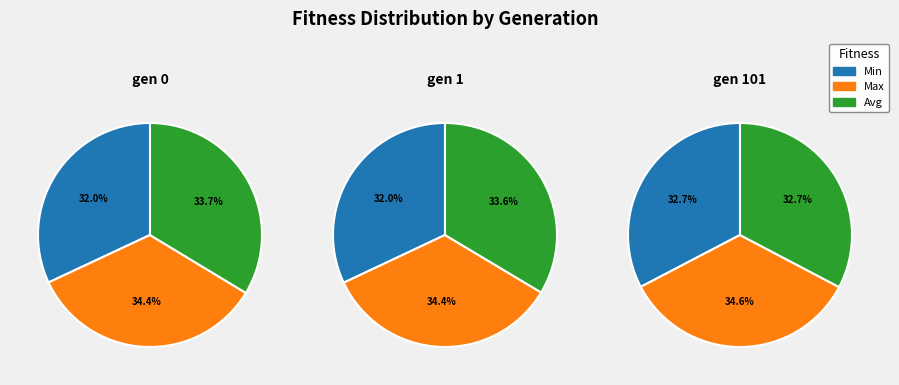

Between gen 0 and gen 101, which series saw the biggest shift?

avg